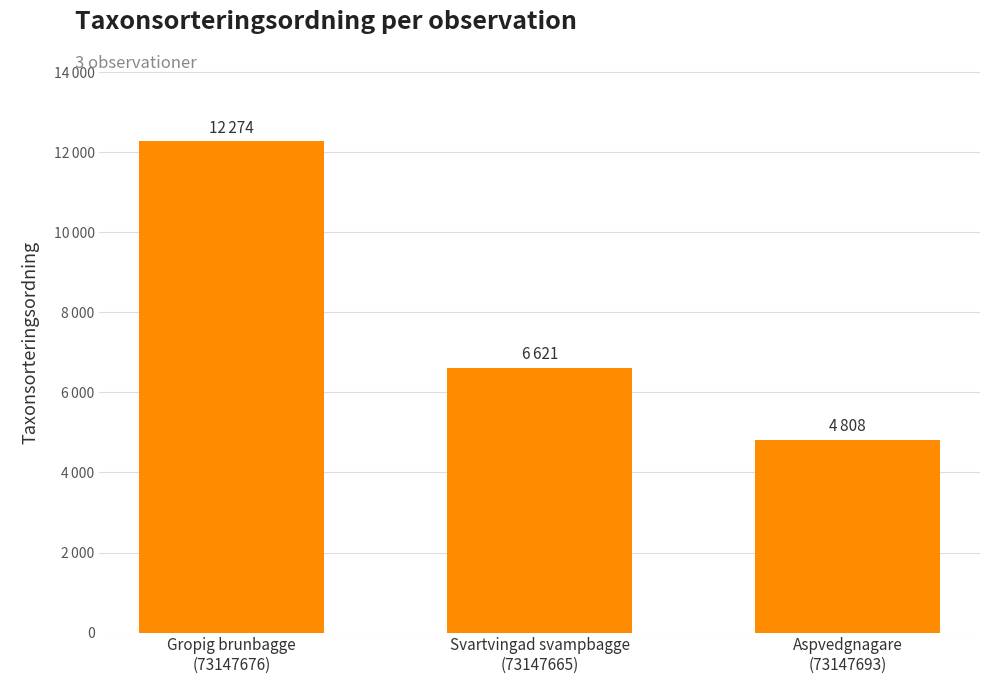

The chart shows a value of 12274 at Gropig brunbagge
(73147676). True or false?

True